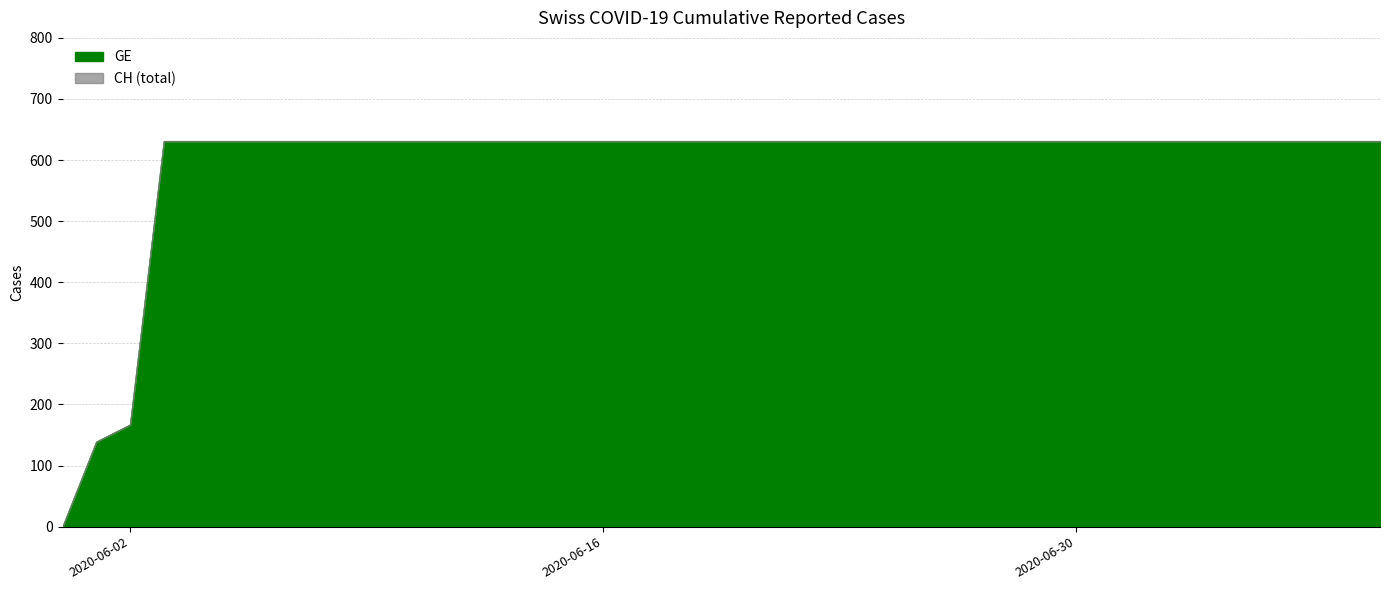

True or false: GE and CH cross at least once.

False